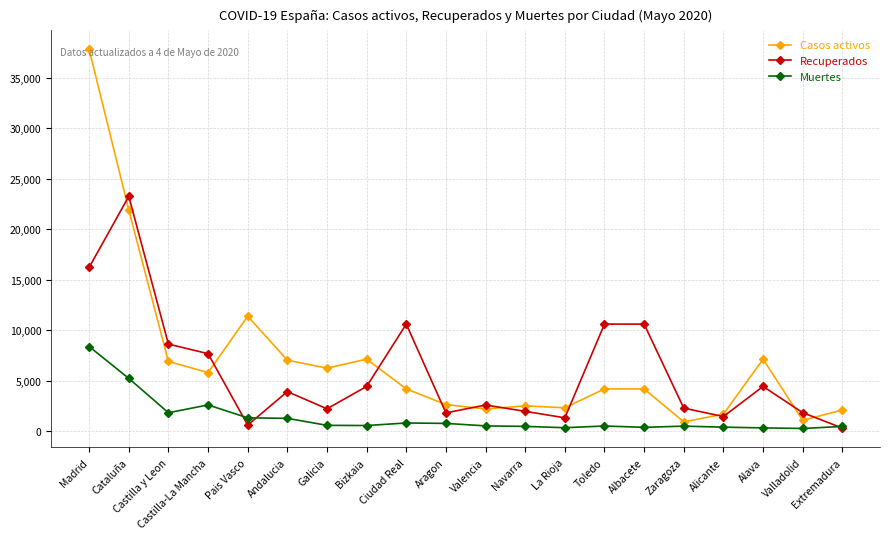

What is the maximum value for Recuperados?

23248